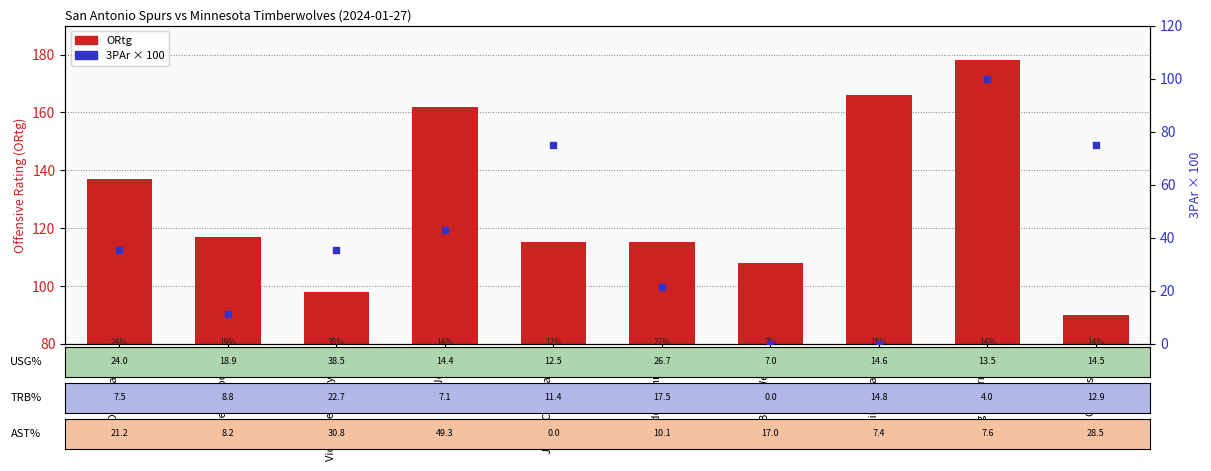

Which series contains the highest Y value?

ORtg